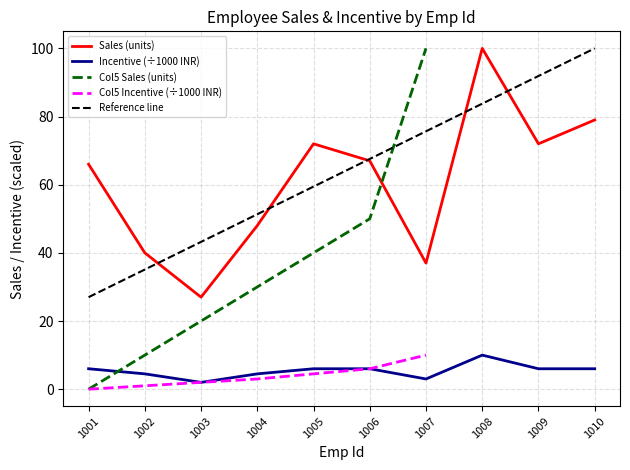

What is the value of the Sales point at the 1st from the left?

66.0